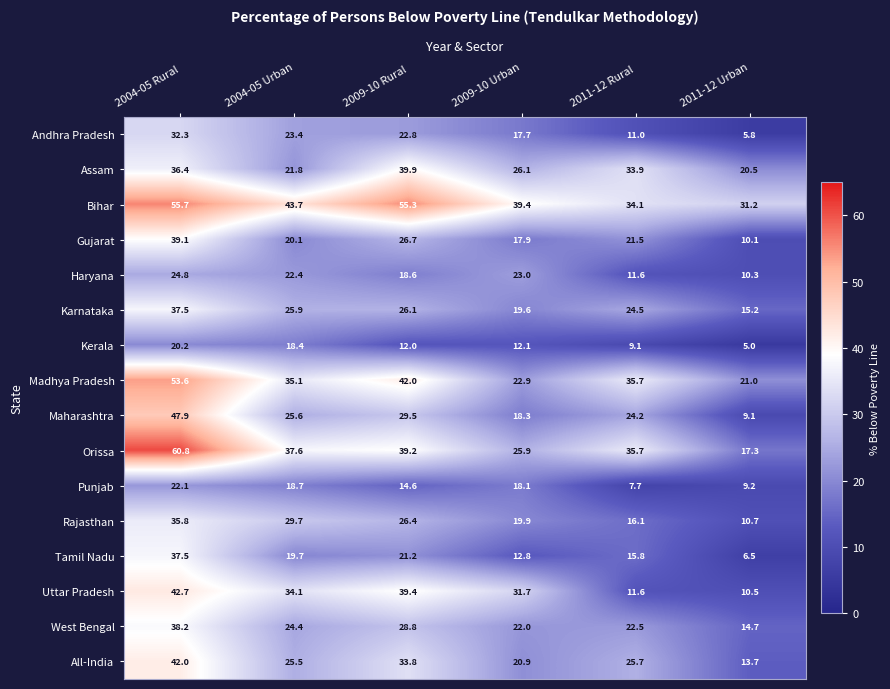

Which series changed the most between 2004-05 Rural and 2009-10 Rural?

Orissa